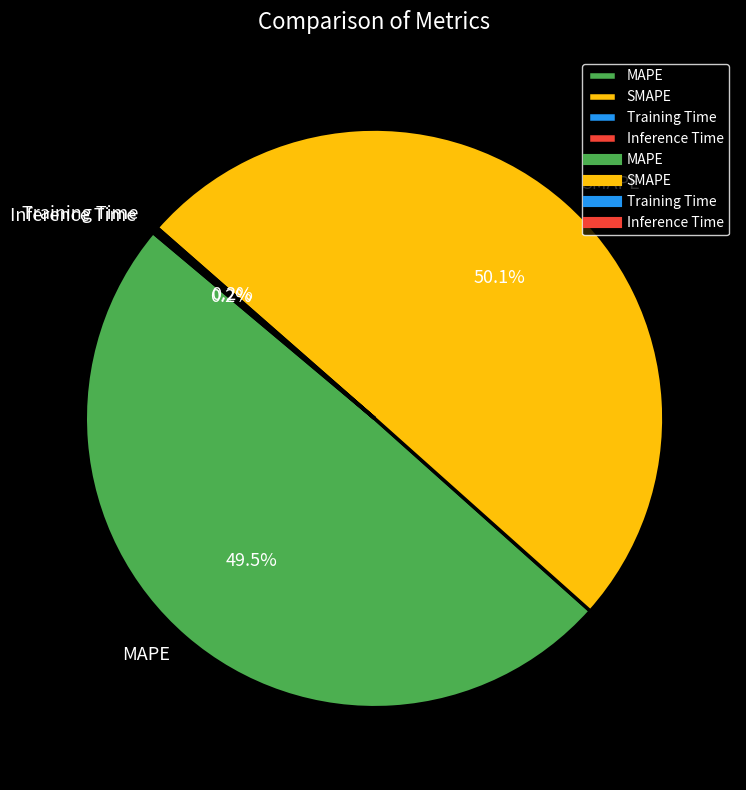

Which slice represents more than half of the pie?

SMAPE